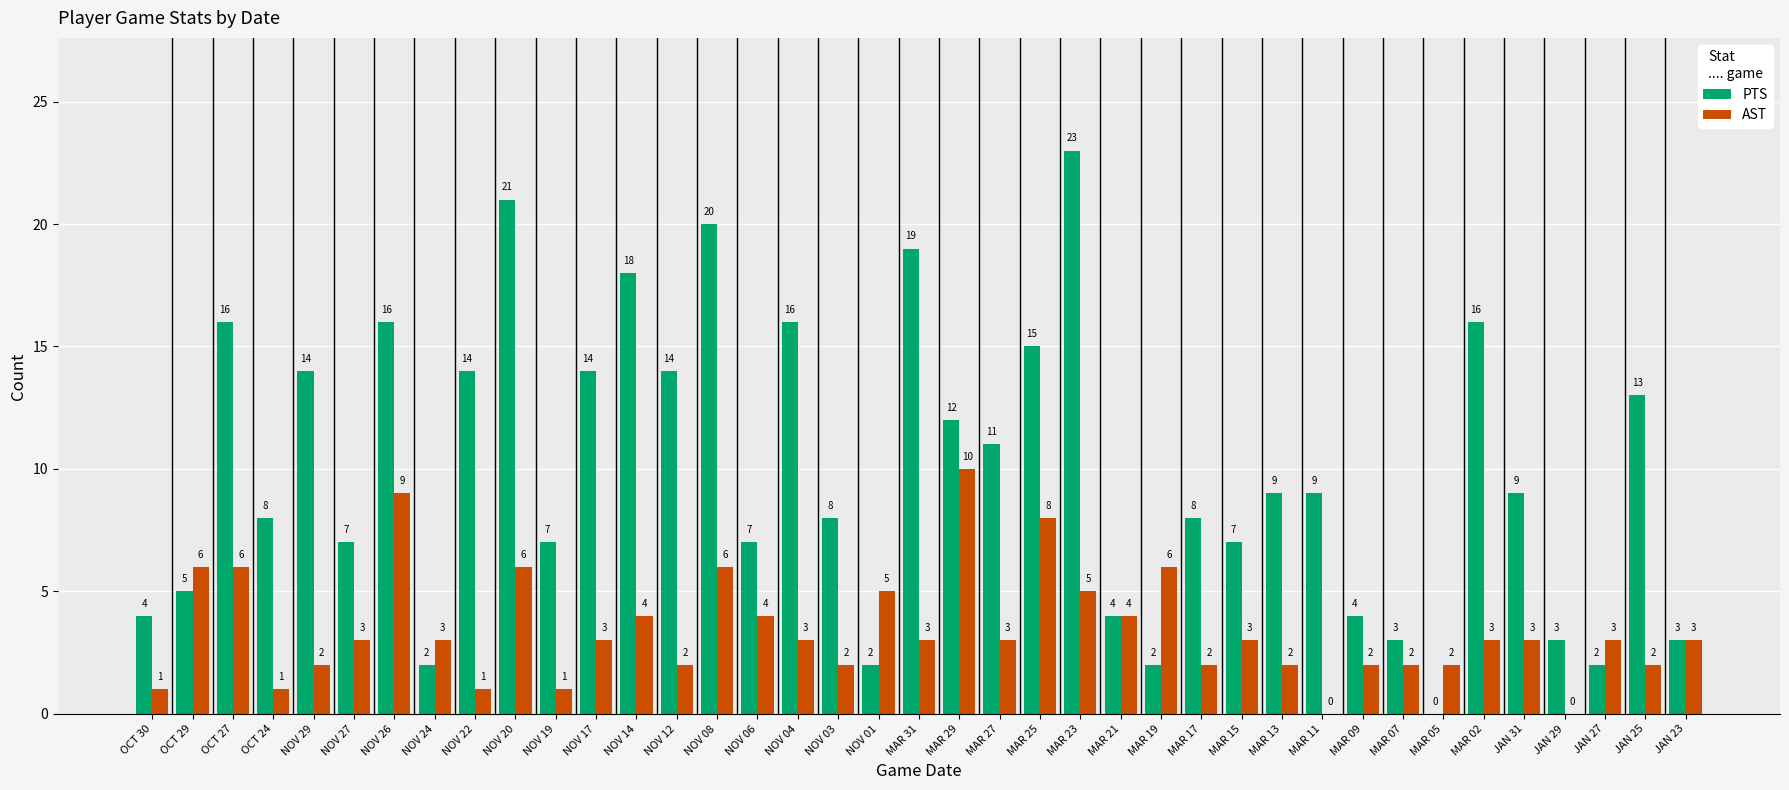

Which label corresponds to the largest value in the chart?

MAR 23